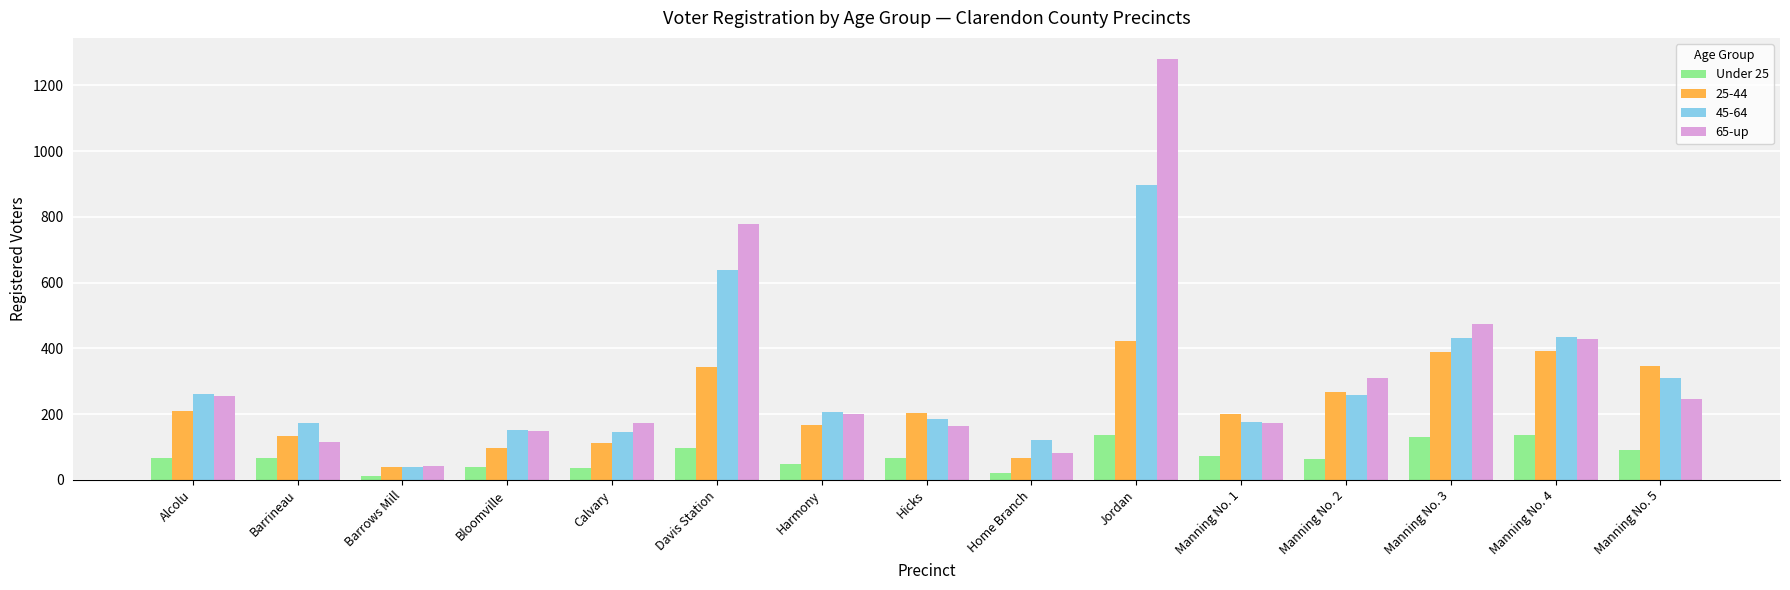

What is the sum of all 65-up values?

4873